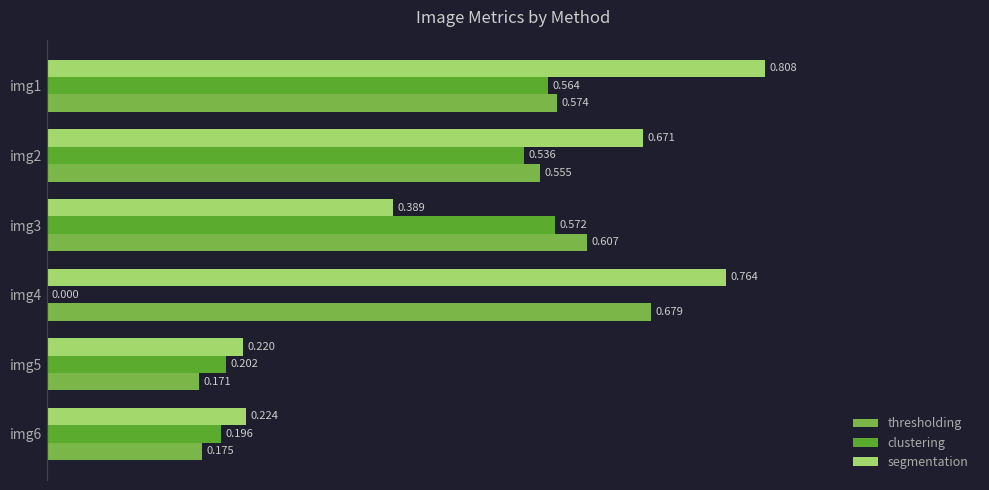

Between img2 and img6, which series saw the biggest shift?

segmentation